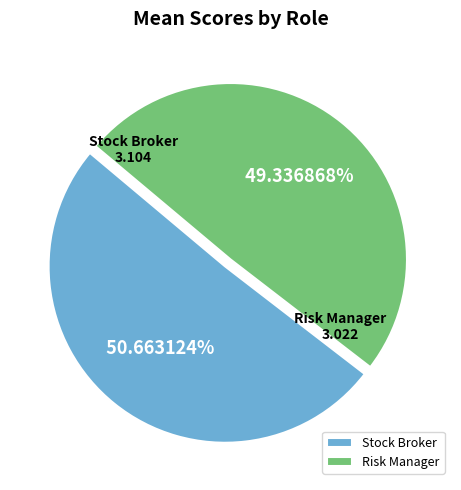

What is the ratio of the value at Risk Manager to the value at Stock Broker?

1.0